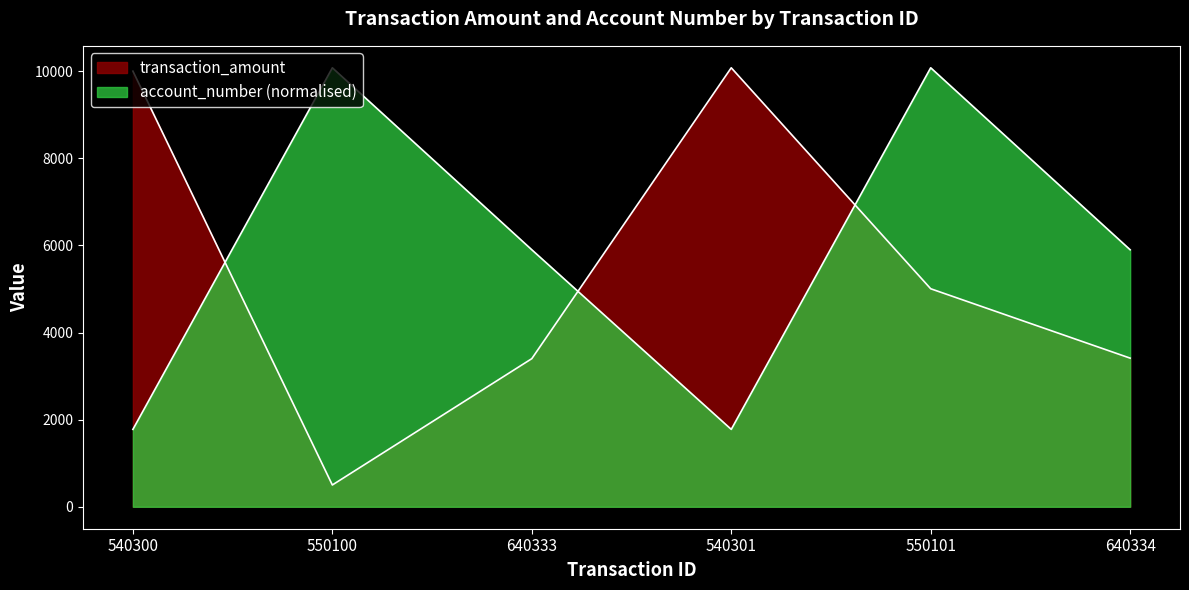

Where is transaction_amount nearest to the value 5288?

550101